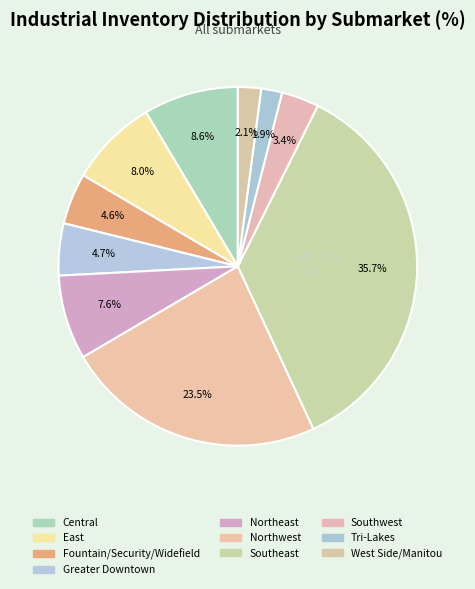

Which category has the biggest portion of the pie?

Southeast